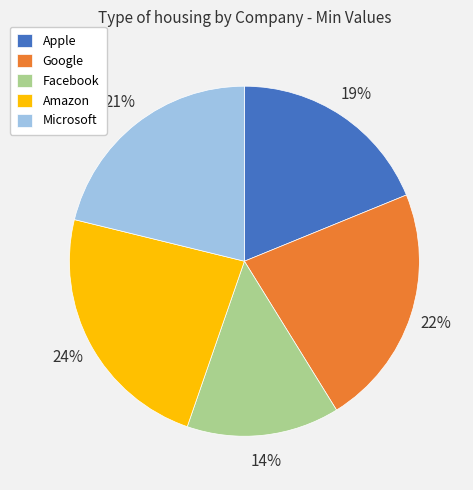

Combined, do Facebook and Microsoft account for over 50%?

No